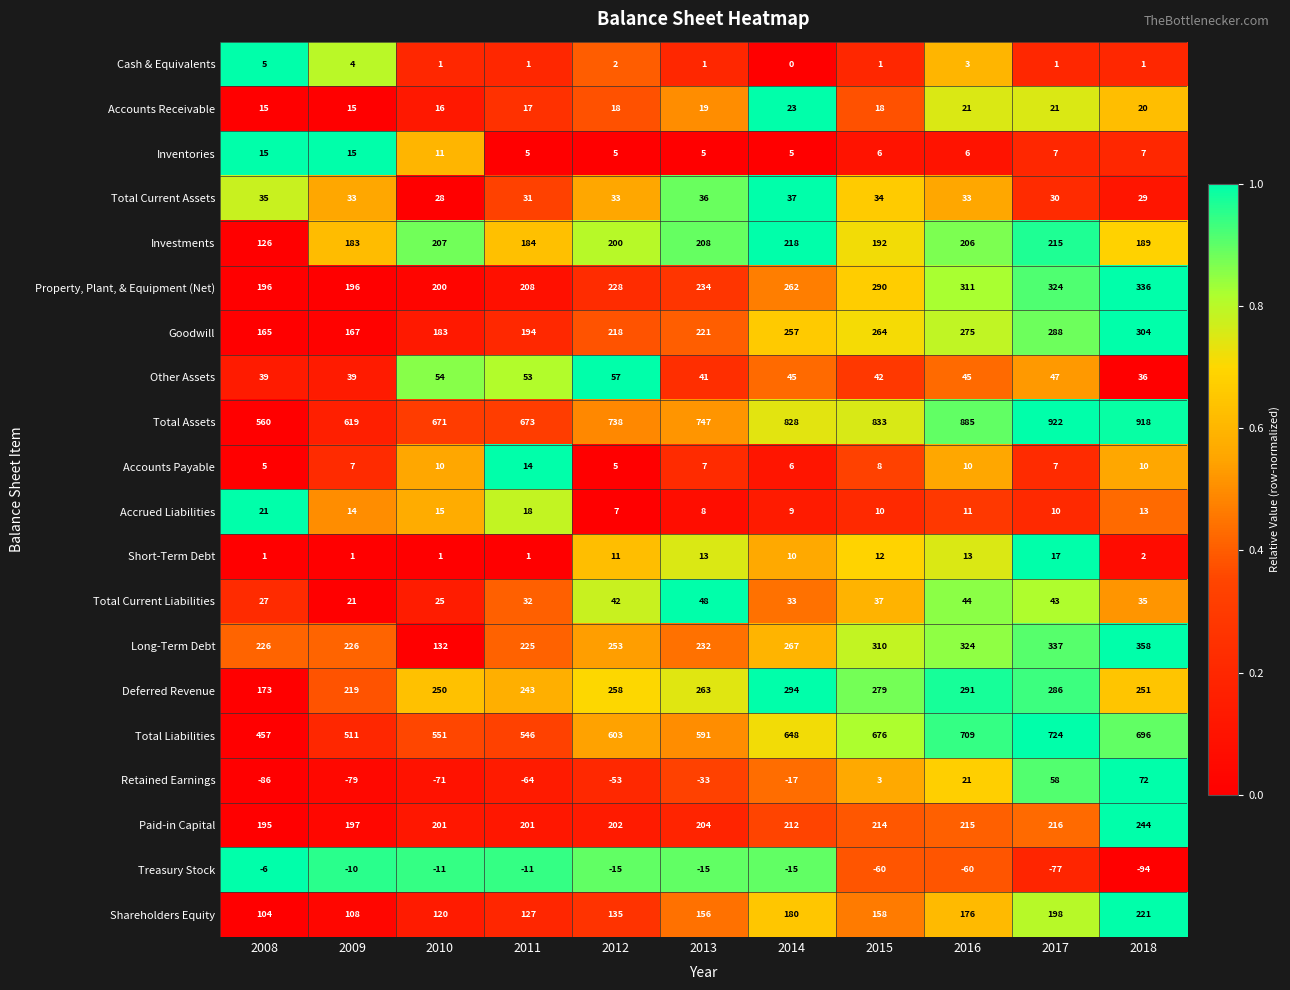

Which series has the largest total across all categories?

Total Assets